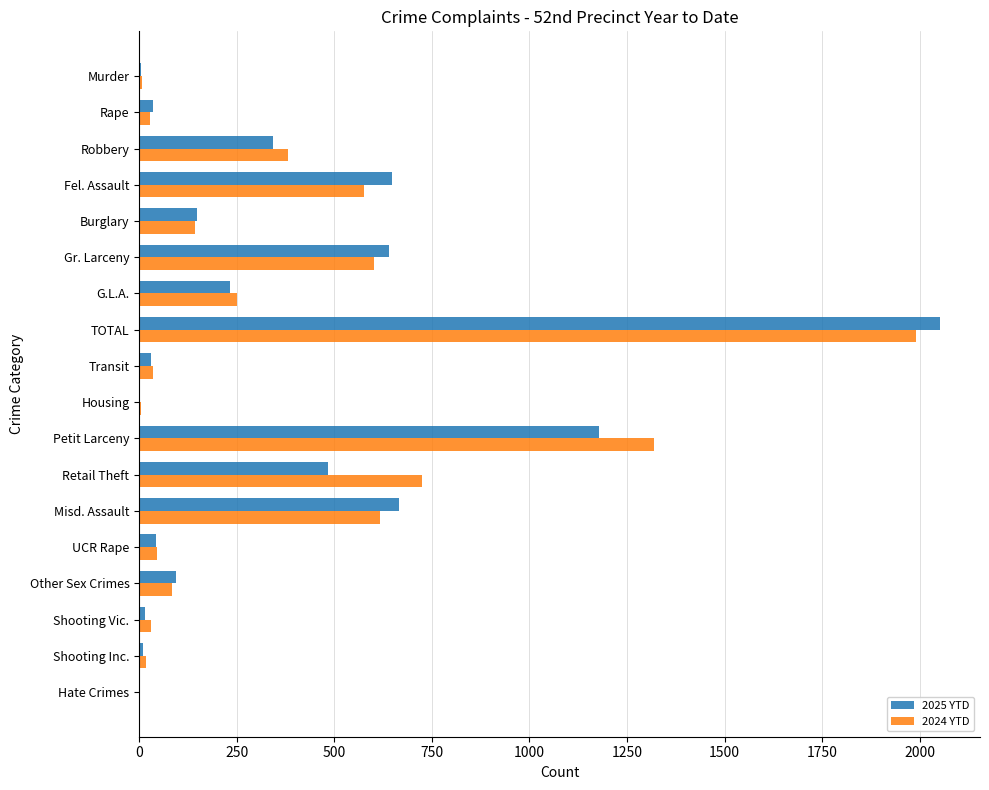

At which label is 2024 YTD closest to 996?

Retail Theft